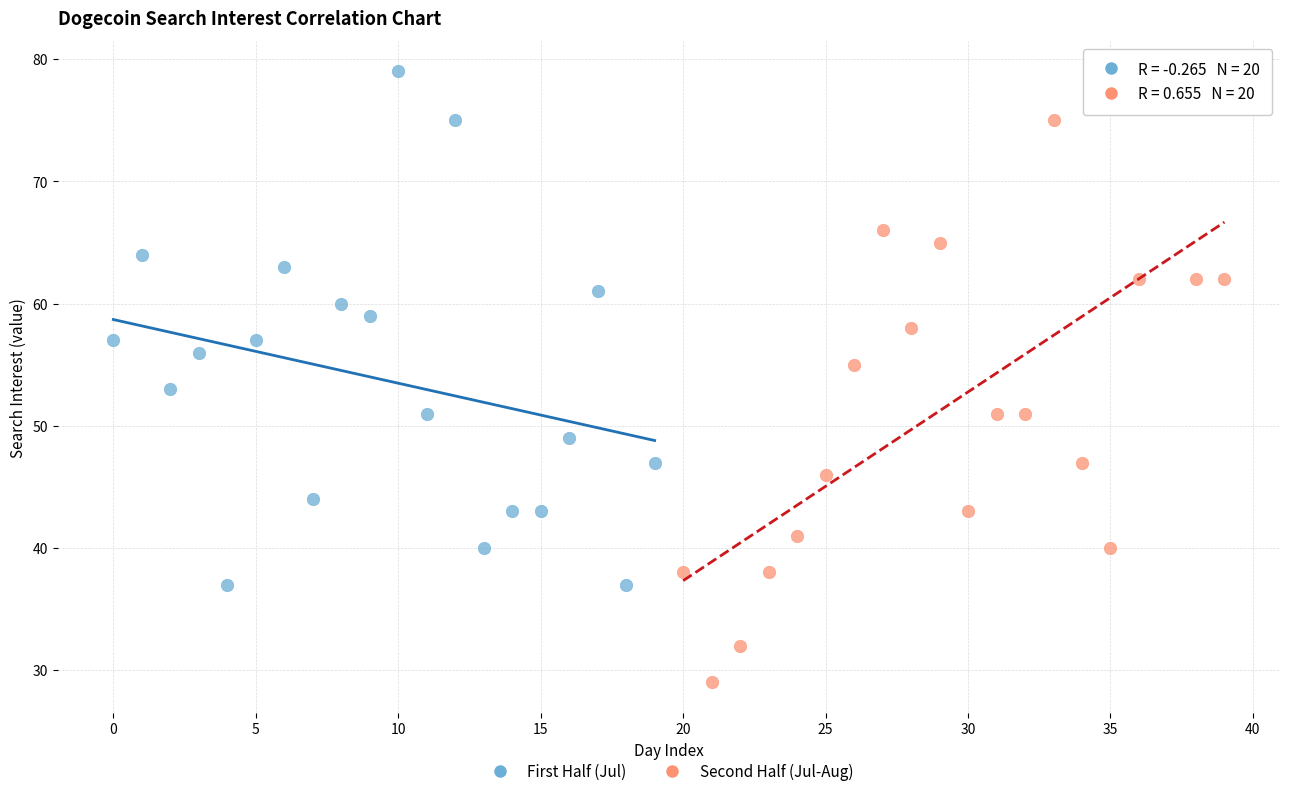

What are all the series names shown in the legend?

First Half (Jul), Second Half (Jul-Aug)